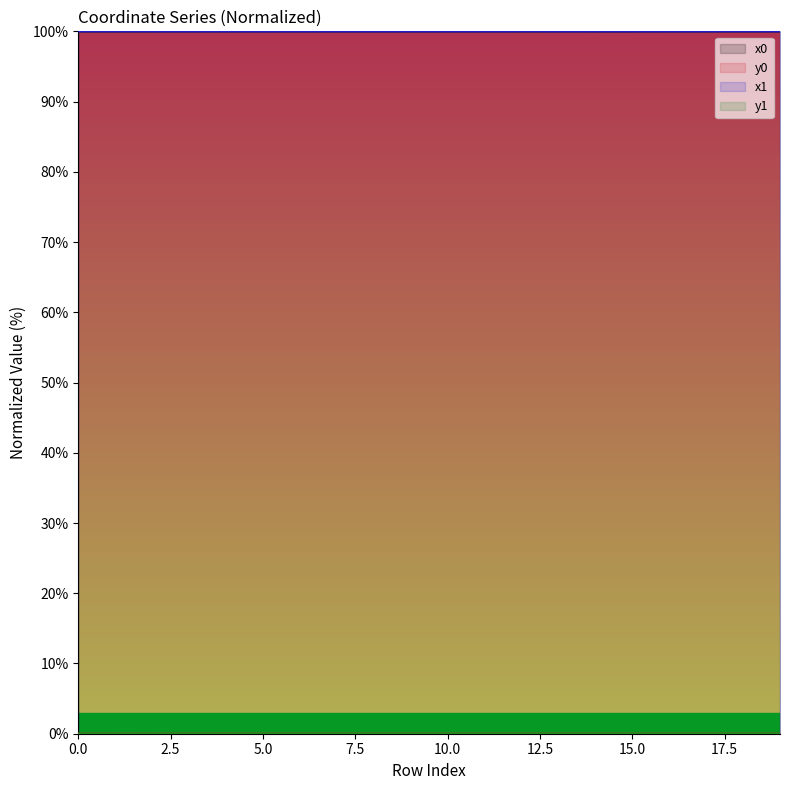

True or false: y1 and y0 intersect in this chart.

True